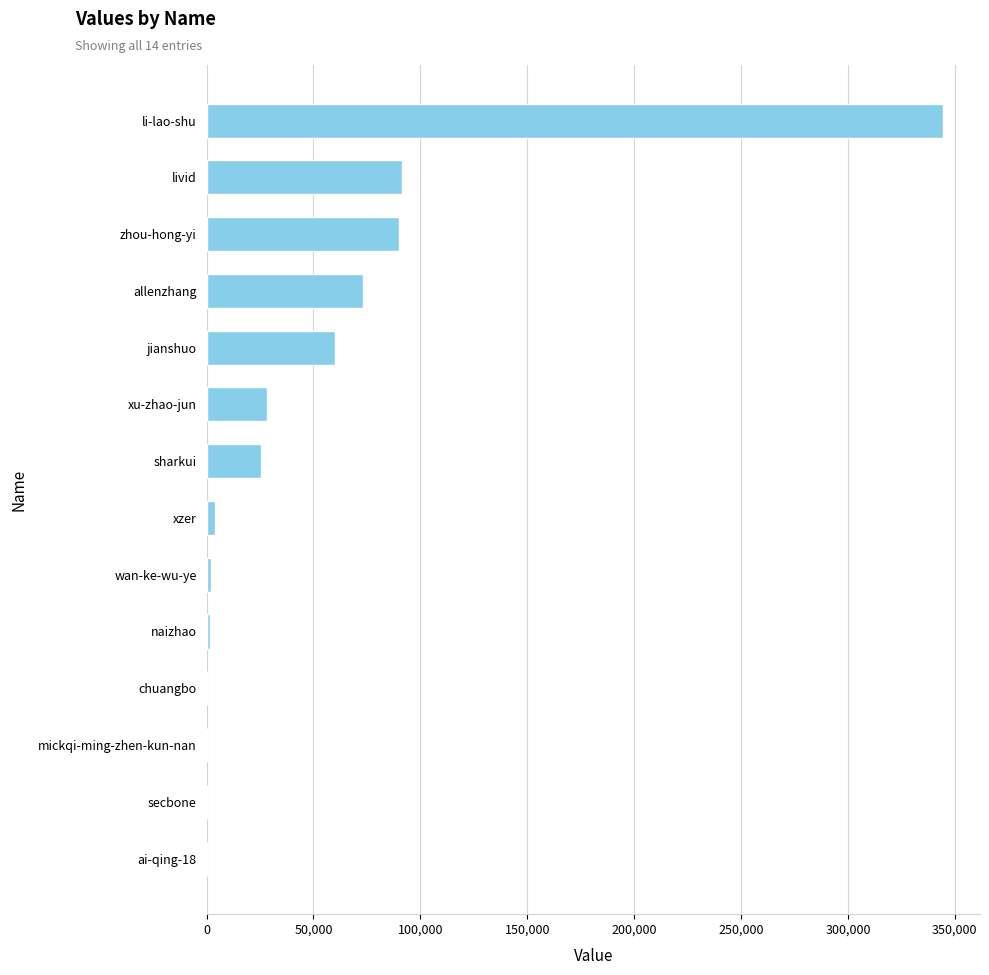

The value at allenzhang is 50144. True or false?

False